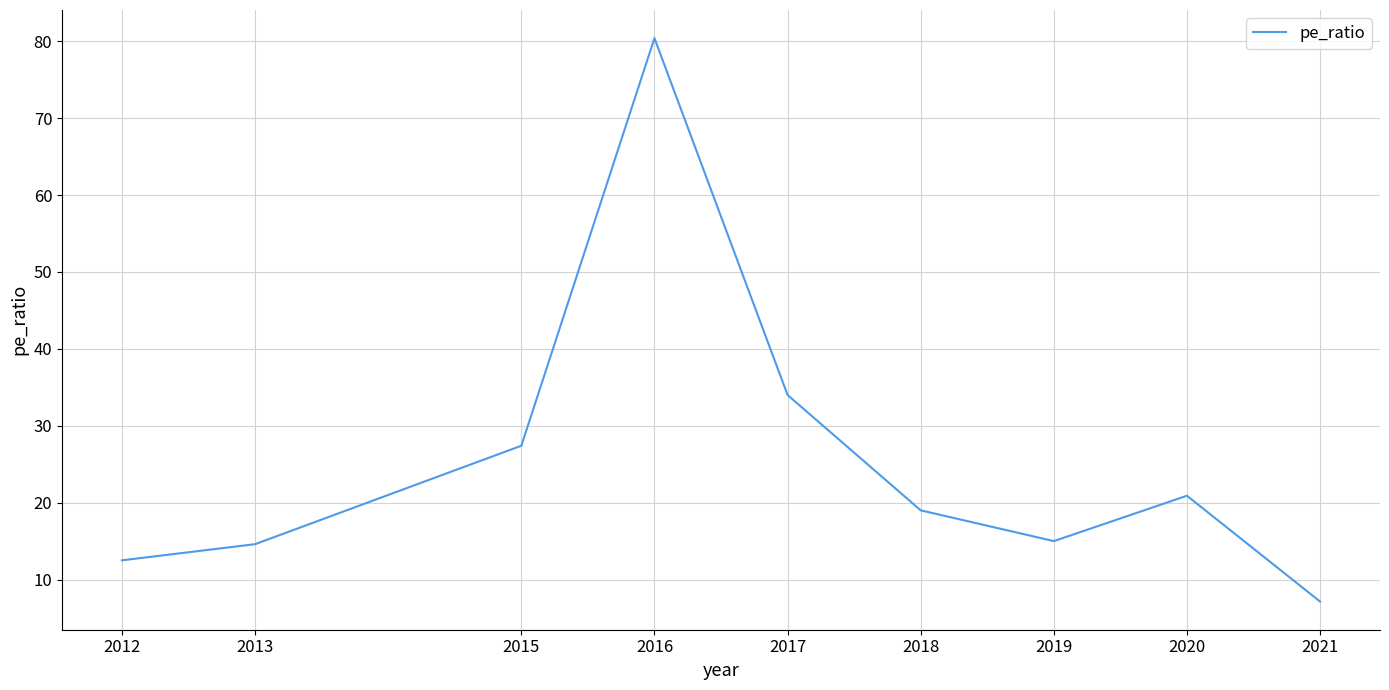

The value at 2012 is 7.8. True or false?

False